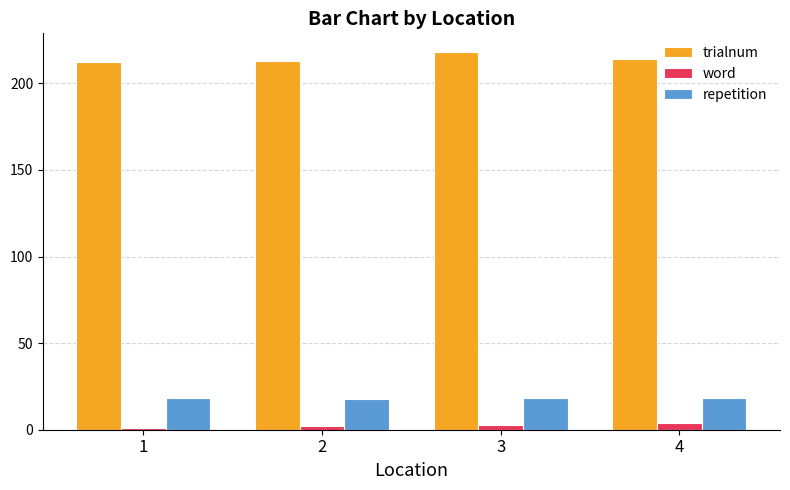

Is the value of trialnum at 3 greater than the value of word at 3?

Yes